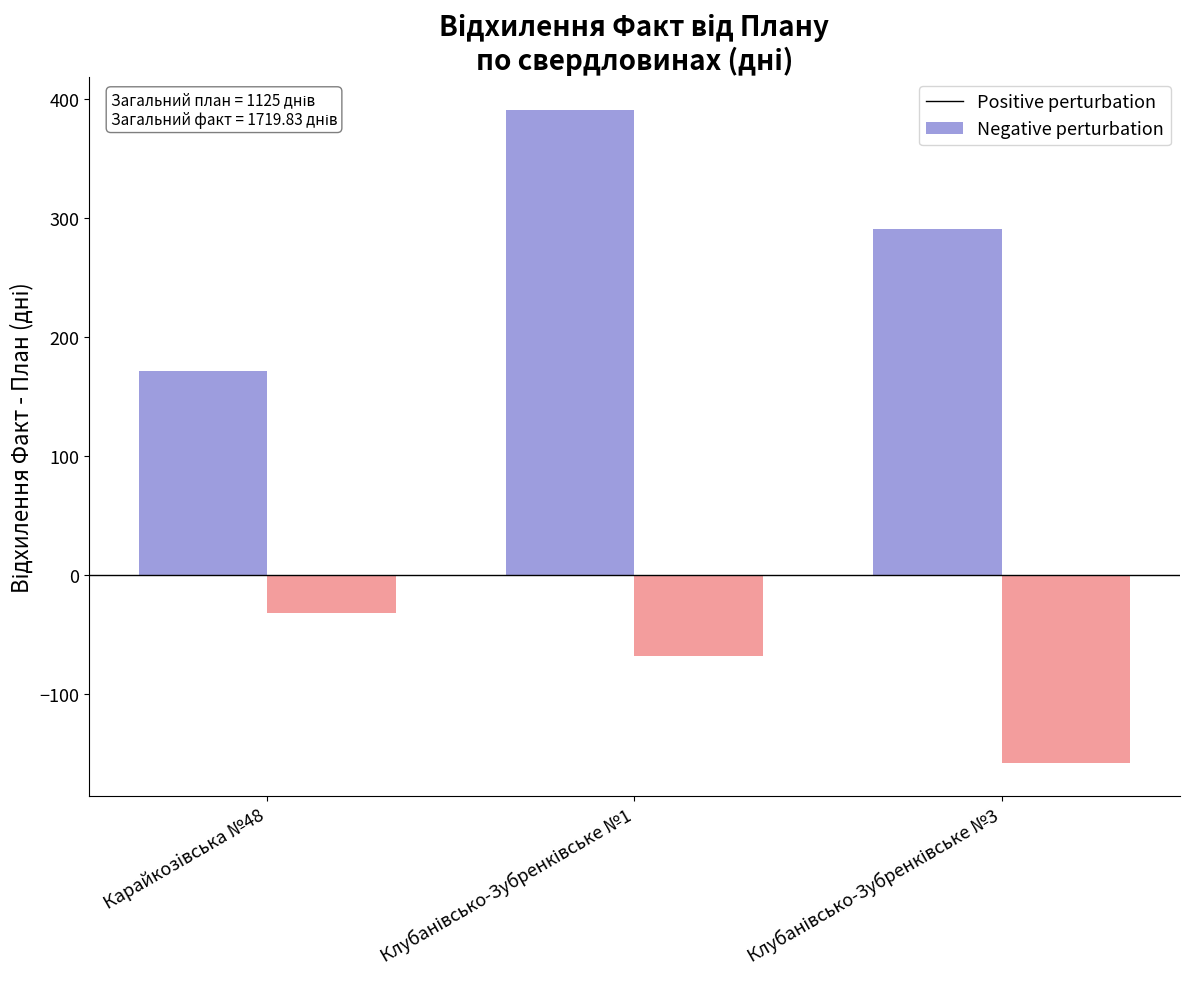

Which series has the largest total across all categories?

Positive perturbation